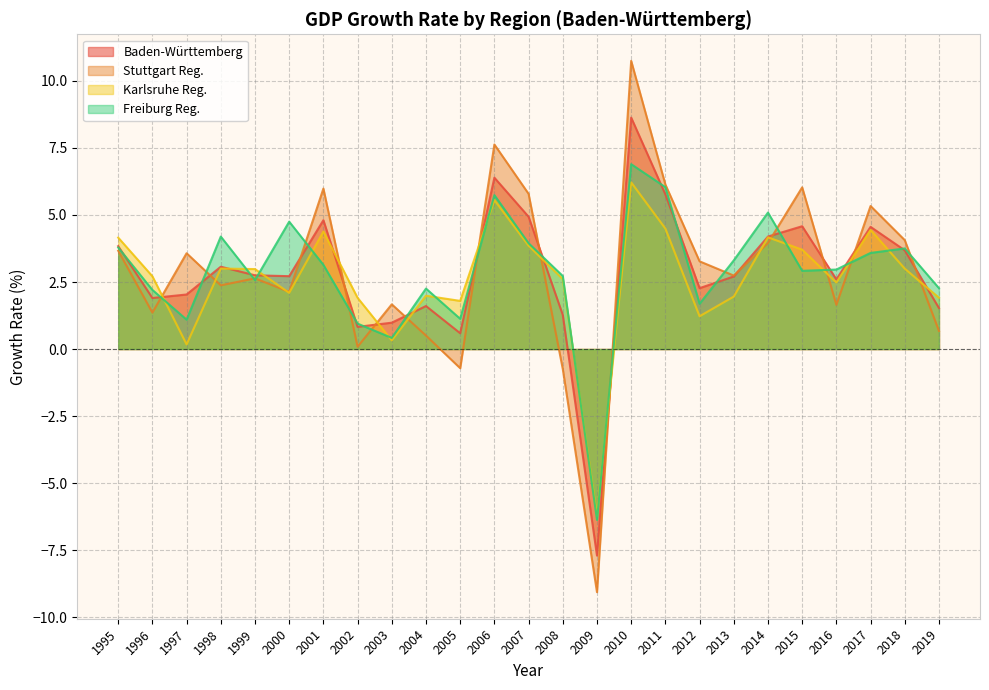

How many interior local valleys does the Karlsruhe Reg. series have?

7